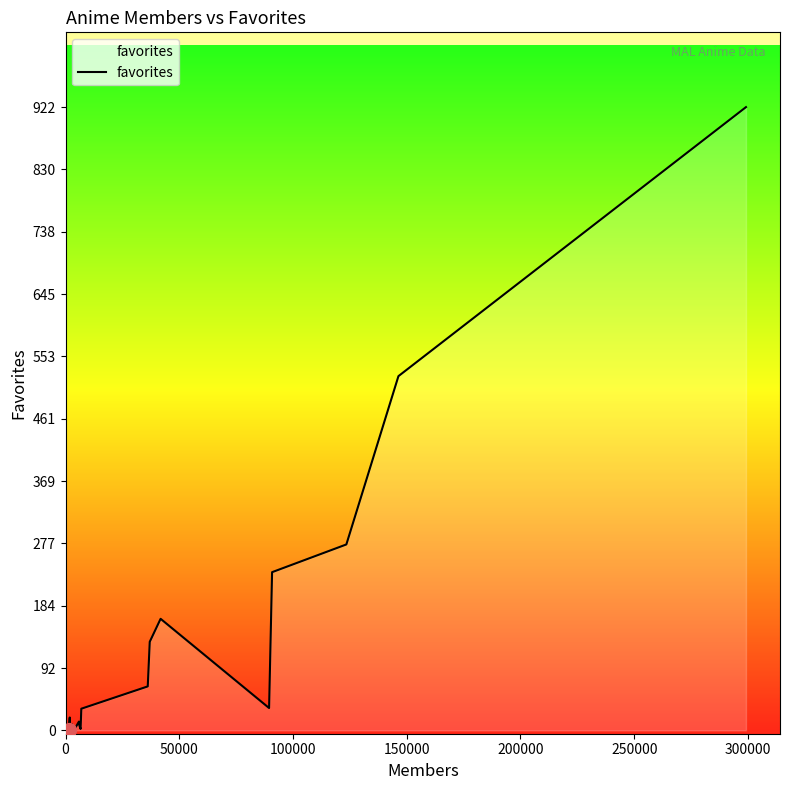

What is the difference between the maximum and minimum values?

921